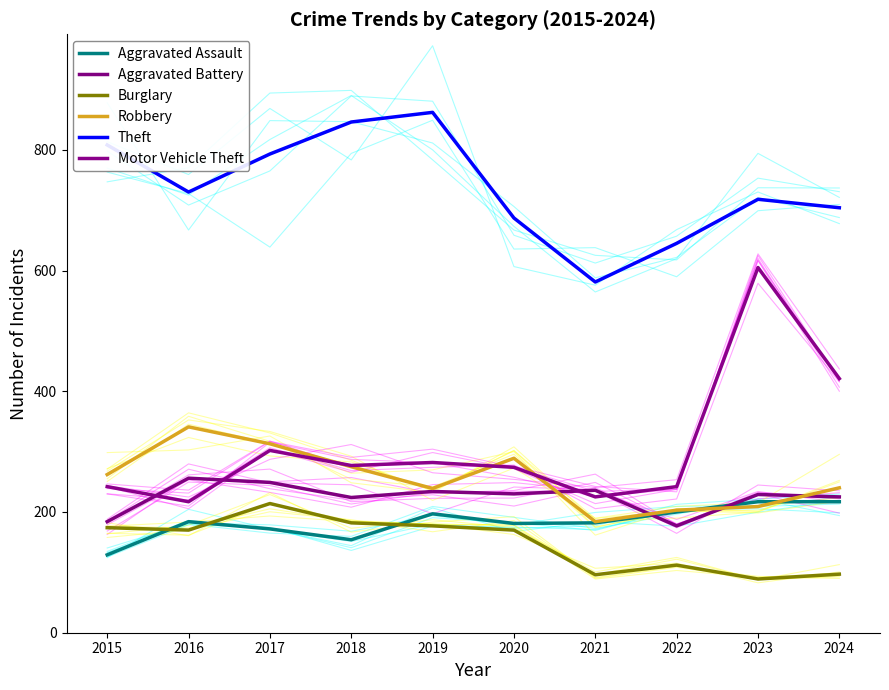

At which label is Burglary closest to 151?

2016